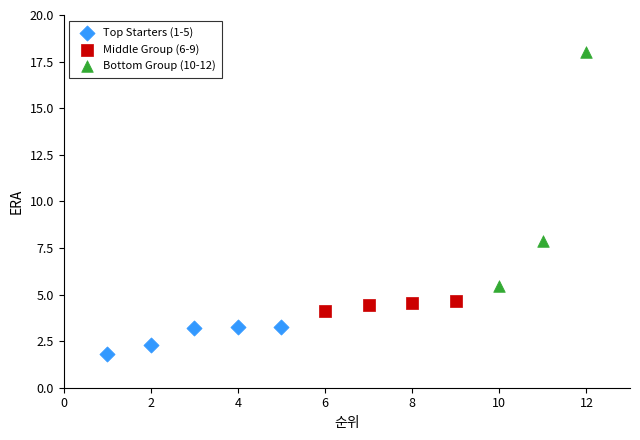

Which series reaches the maximum Y coordinate?

Bottom Group (10-12)